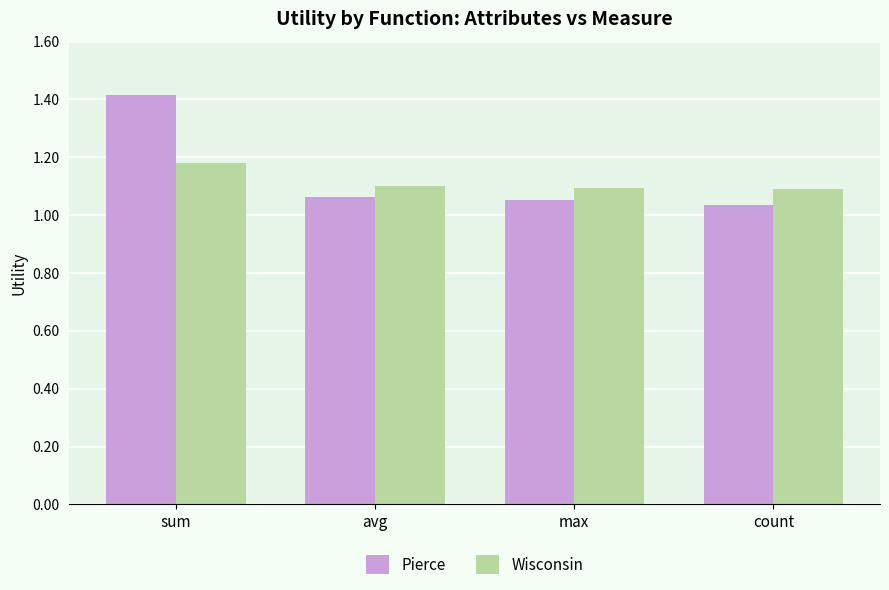

Which series has the widest spread of values?

Pierce